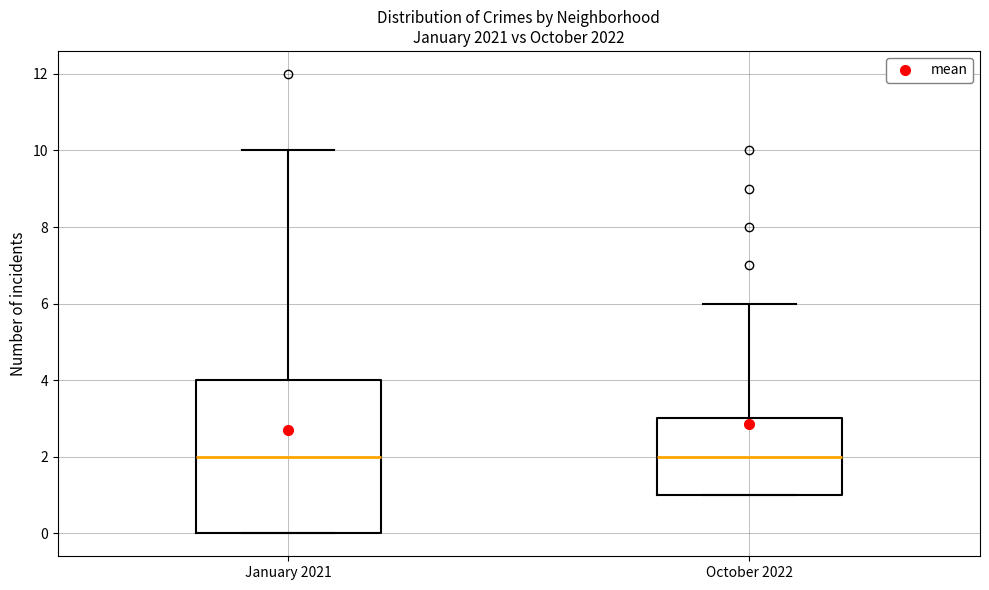

Reading left to right, read every box against the y-axis: the position of its median line, the range the box covers, and the ends of its whiskers. The values are not printed on the chart, so give them approximately, as read against the axis.

January 2021: median 2, box 0 to 4, whiskers 0 to 10
October 2022: median 2, box 1 to 3, whiskers 1 to 6